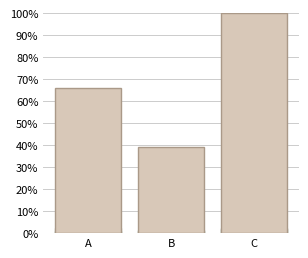

Which series changed the most between A and B?

Bytes